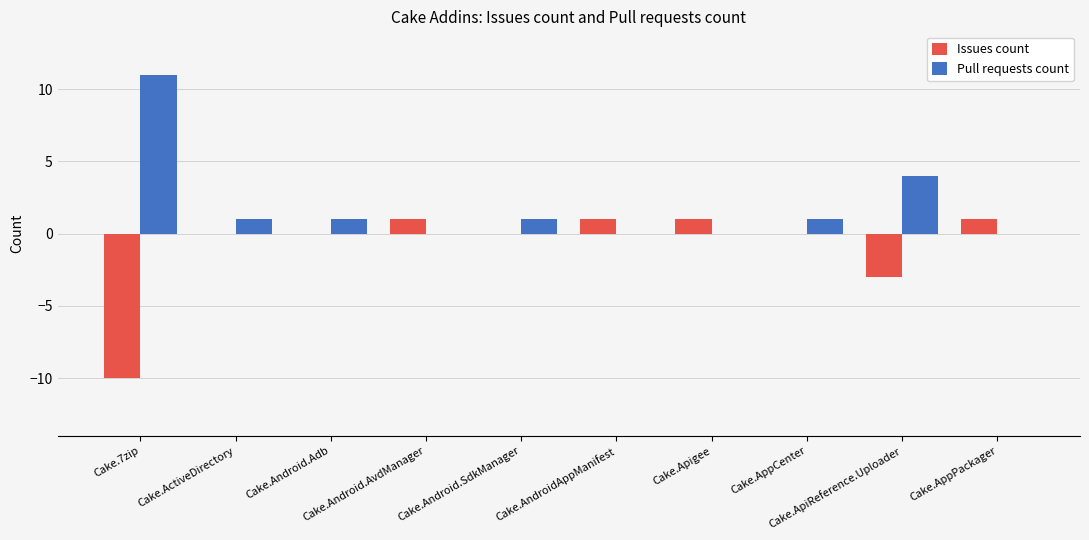

What is the maximum value shown in the chart?

11